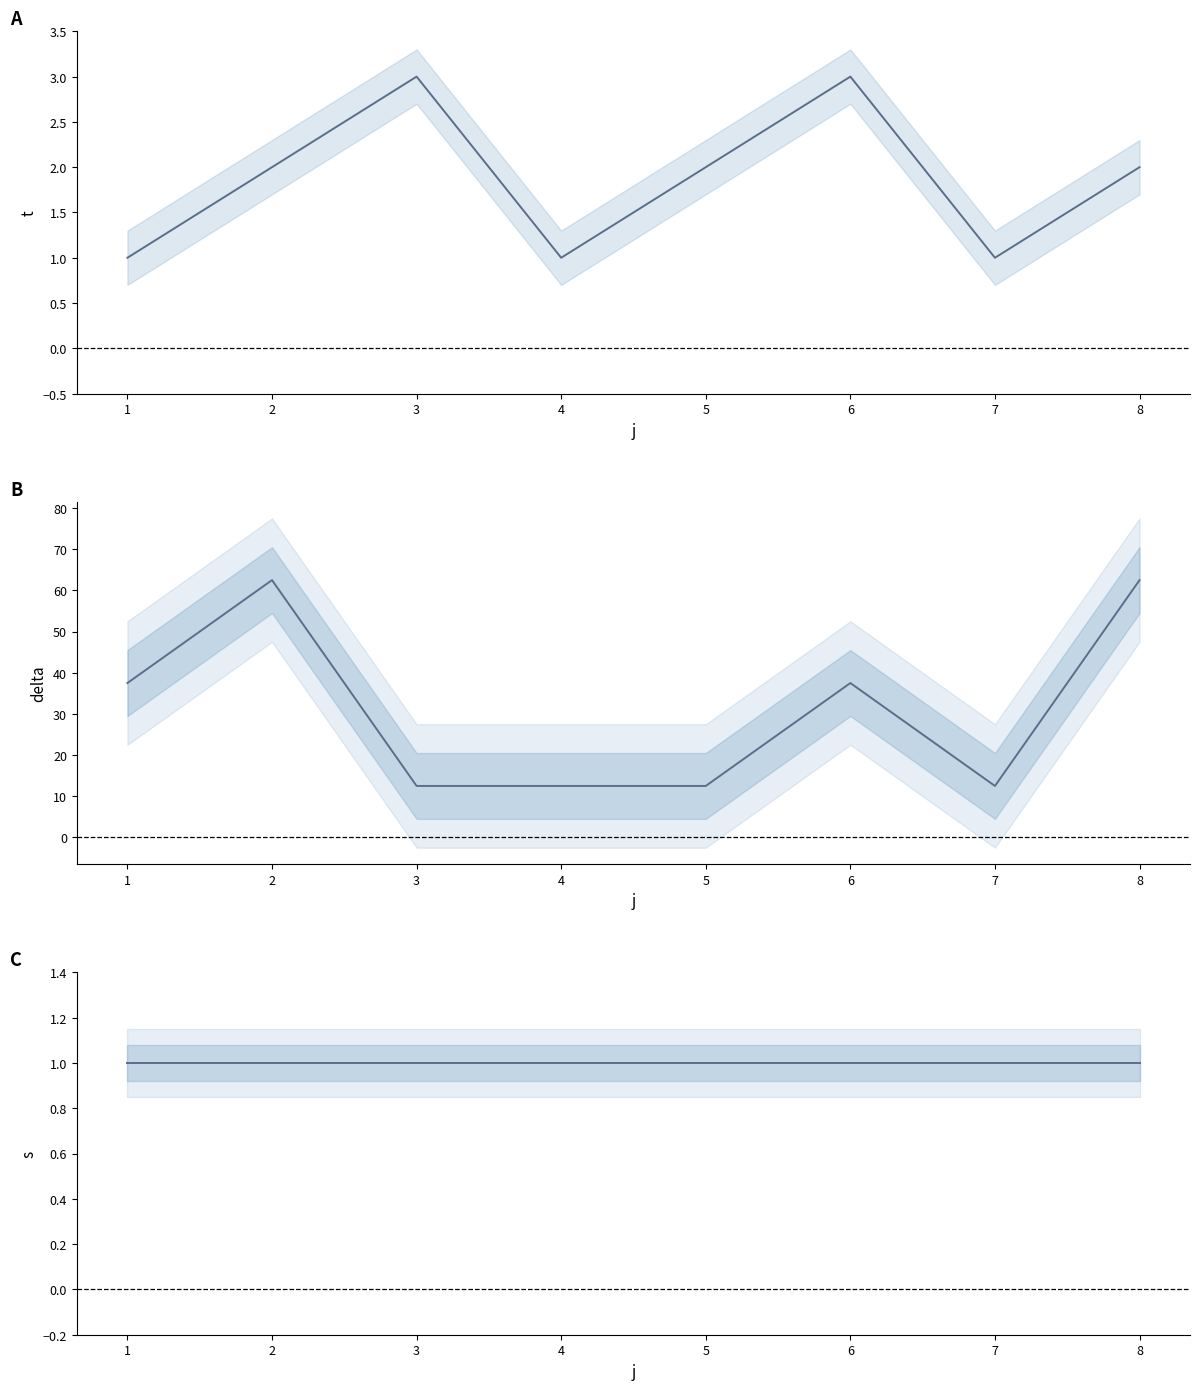

At which label does delta reach its peak?

2